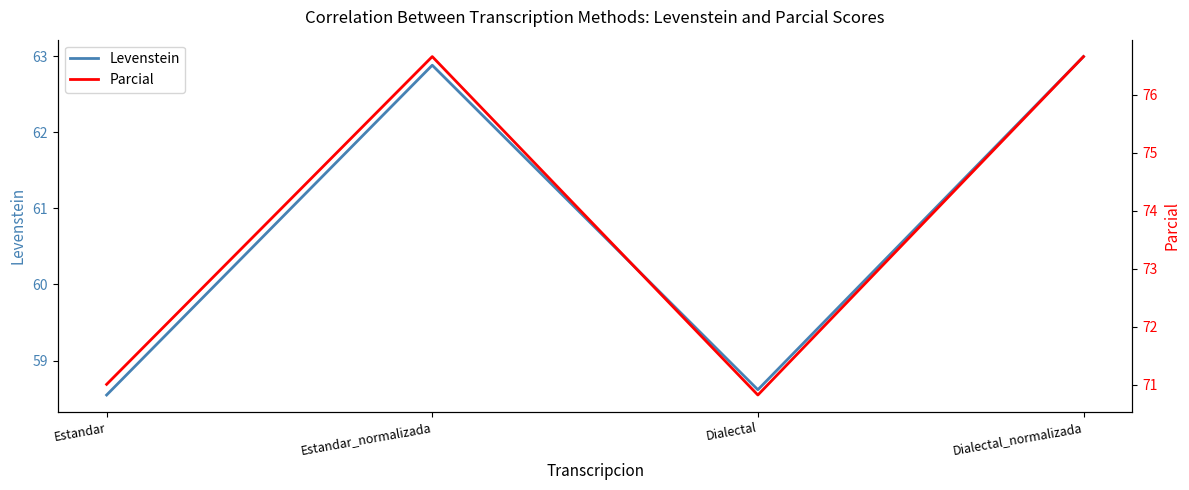

In Levenstein, how many points are higher than both neighbors (excluding endpoints)?

1